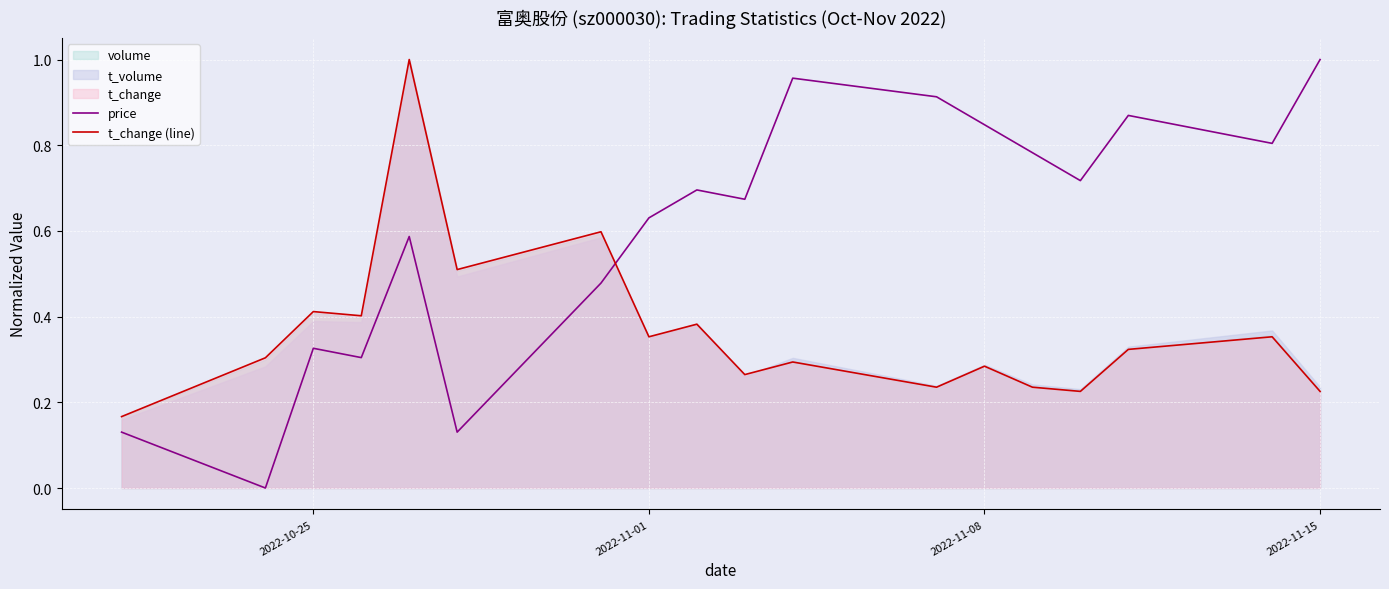

At which label does price reach its peak?

2022-11-15